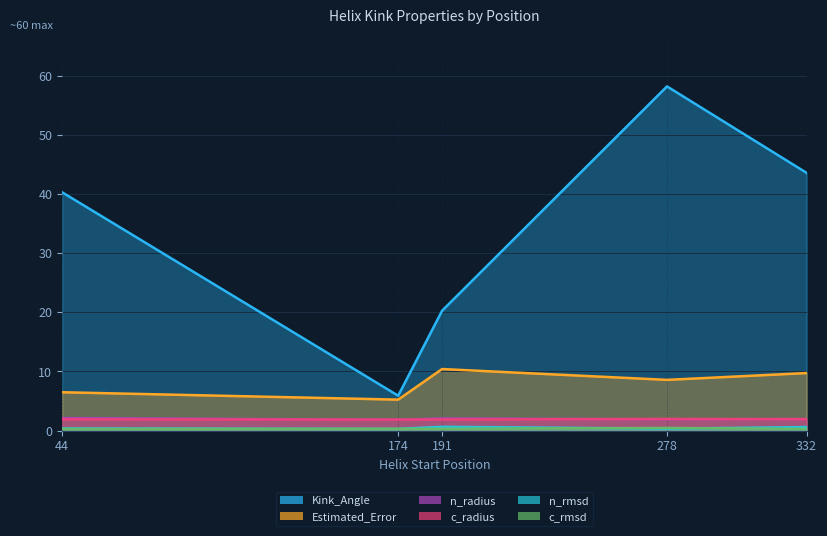

In c_rmsd, how many points are lower than both neighbors (excluding endpoints)?

1